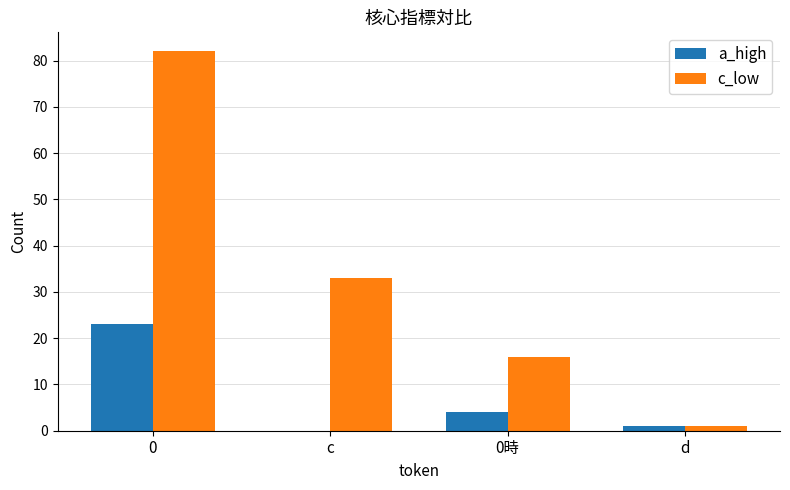

Is it true that c_low equals 16 at 0時?

True